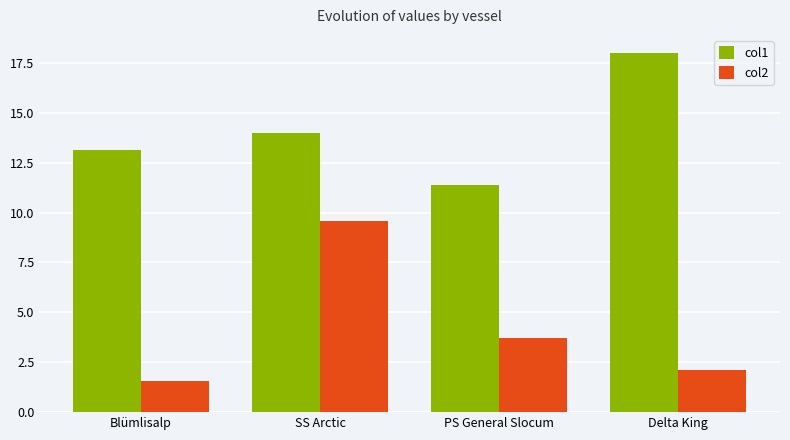

What is the average value of the col2 series?

4.2